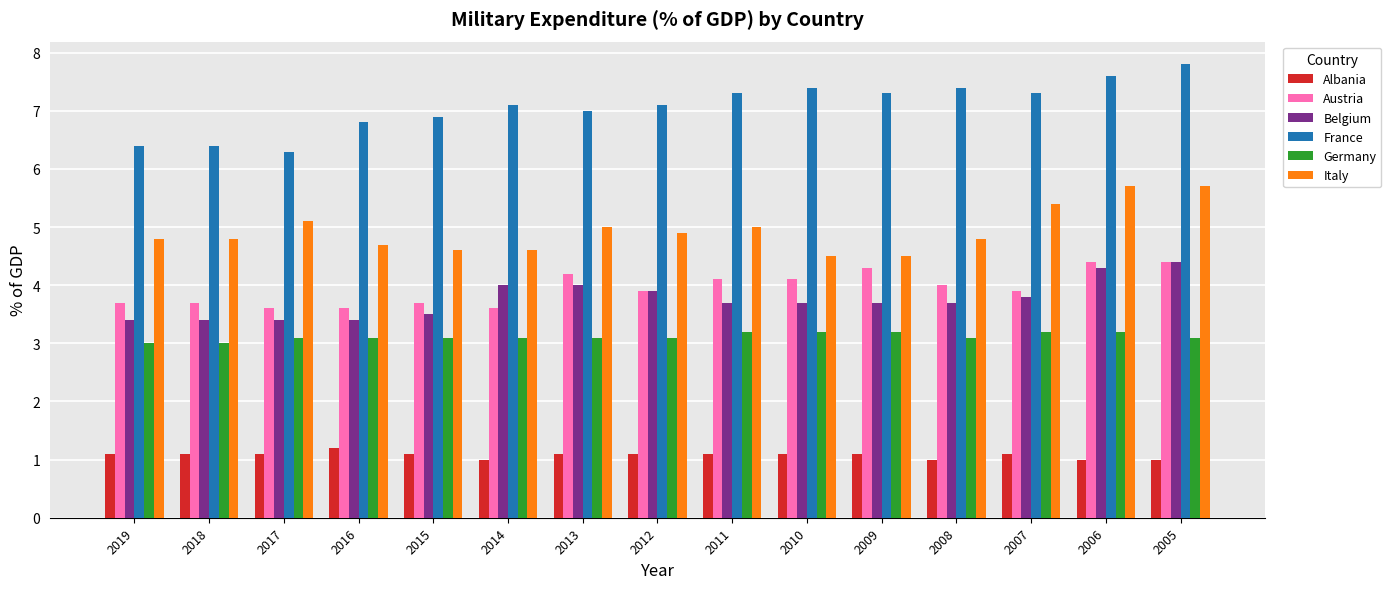

At how many categories does at least one series exceed 2?

15